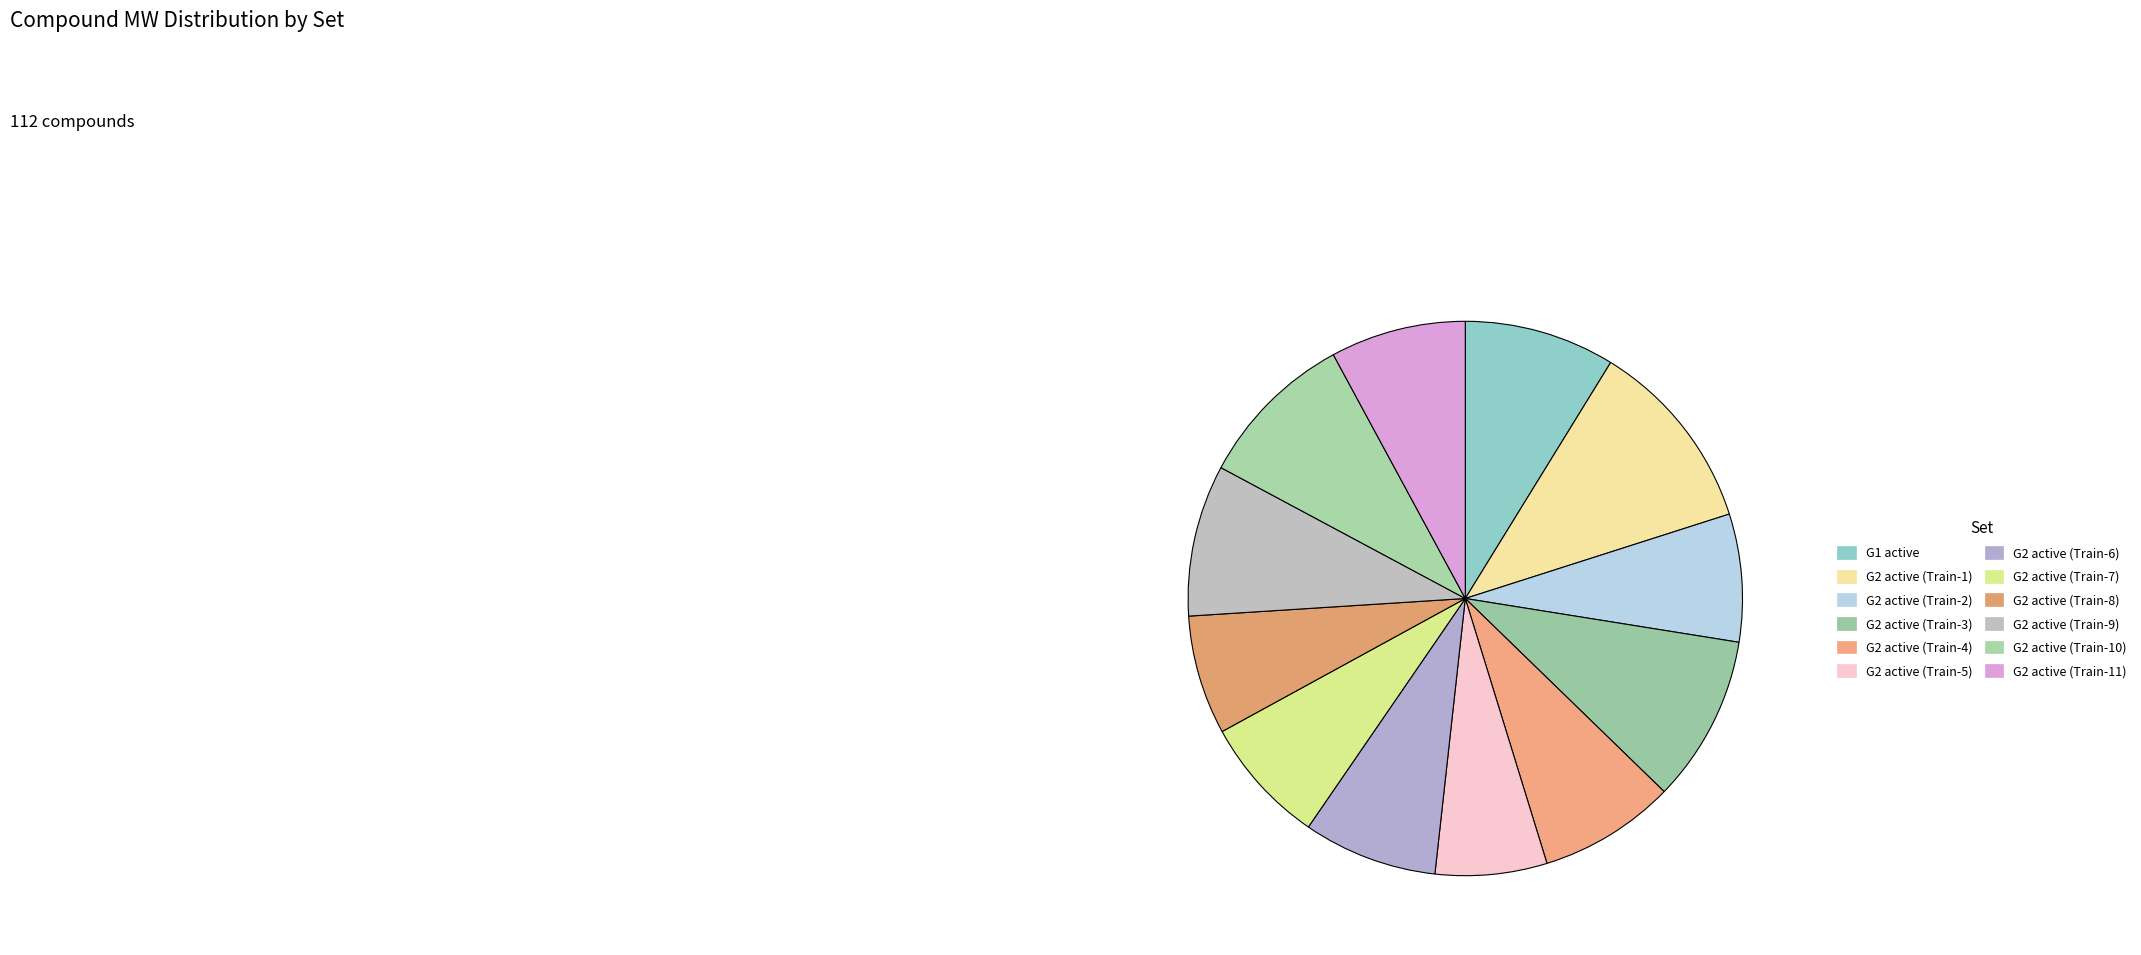

How many slices are in this pie chart?

12